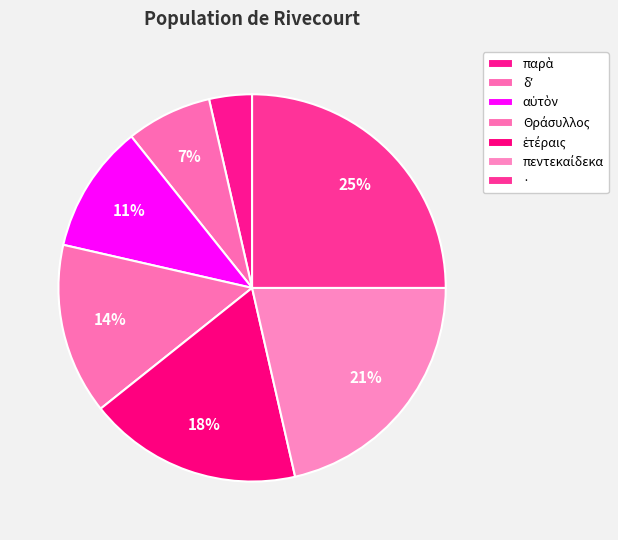

How much of the chart is everything except ·?

75.0%